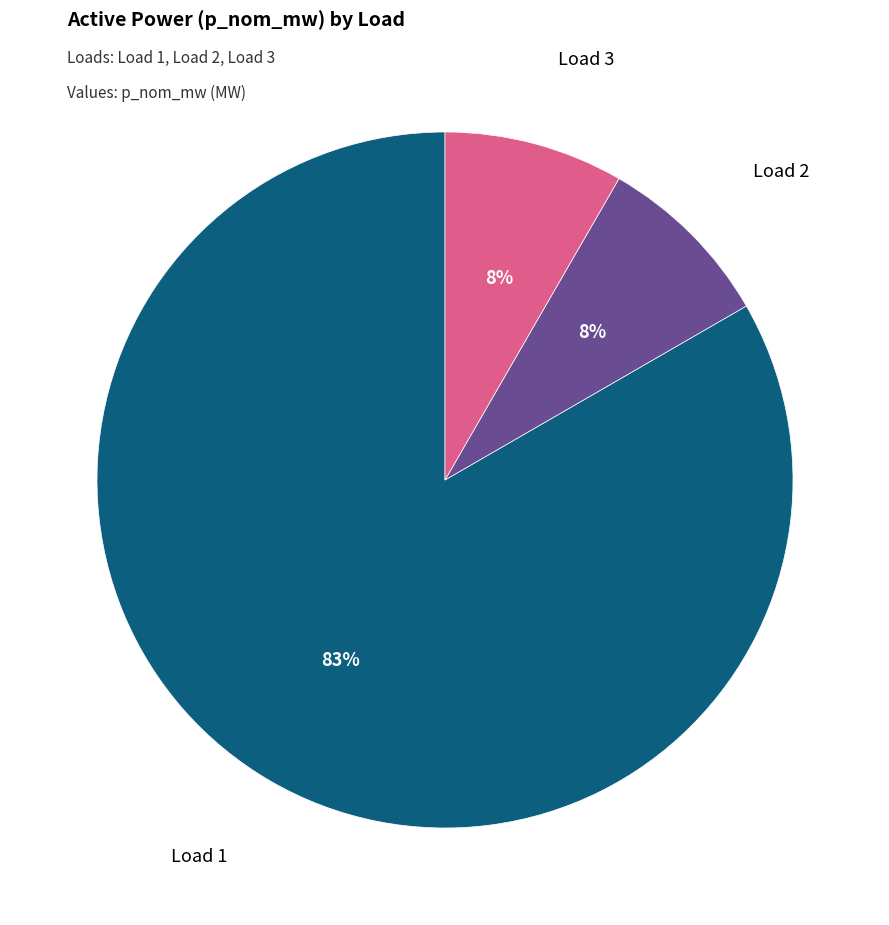

Is there a majority slice in this chart?

Yes